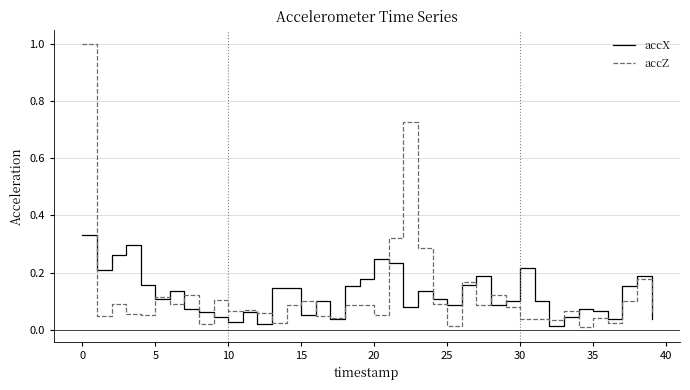

Count the number of categories in the chart.

40